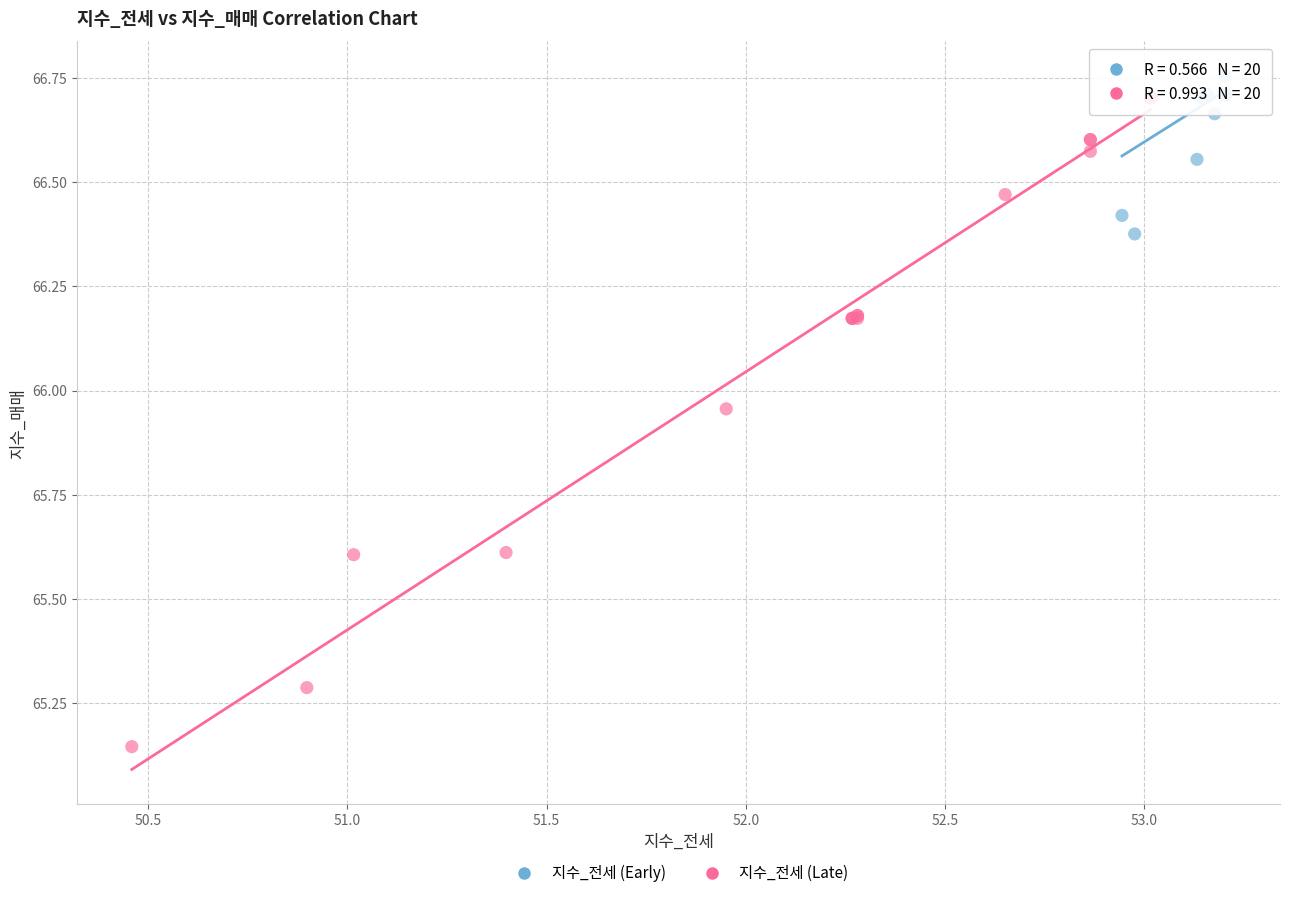

Which series reaches the minimum Y coordinate?

지수_전세 (Late)